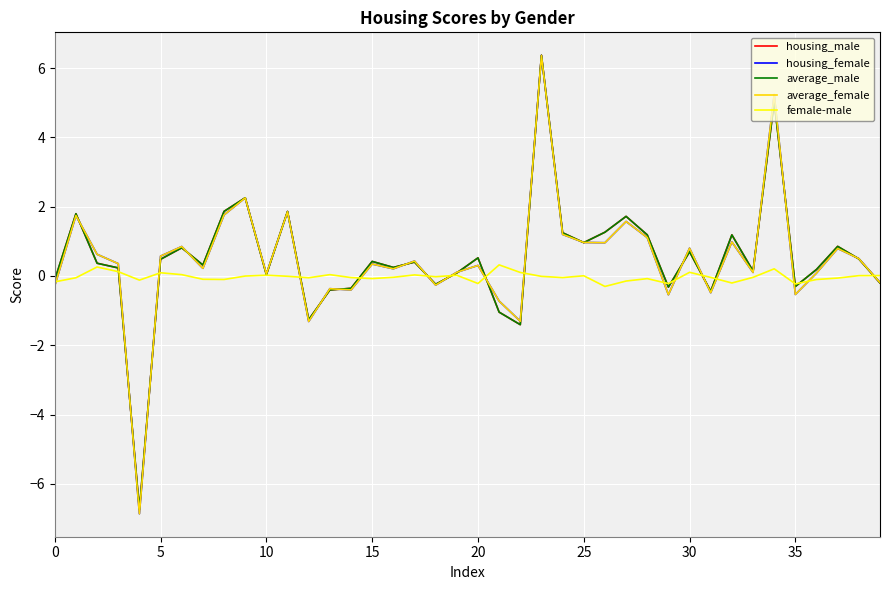

What is the lowest value of the housing_male series?

-6.7